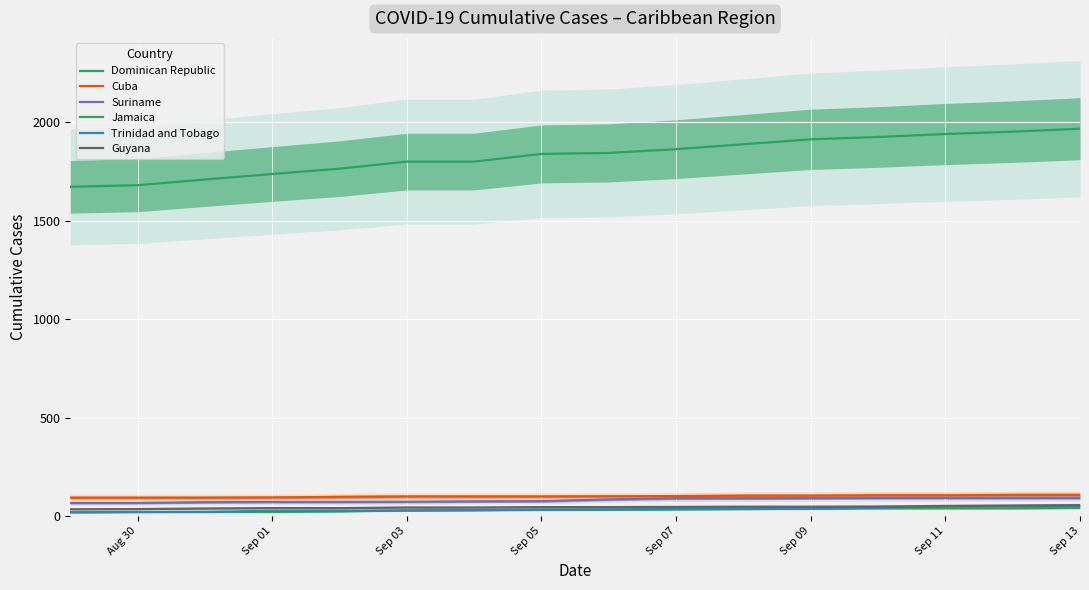

True or false: Dominican Republic and Jamaica cross at least once.

False